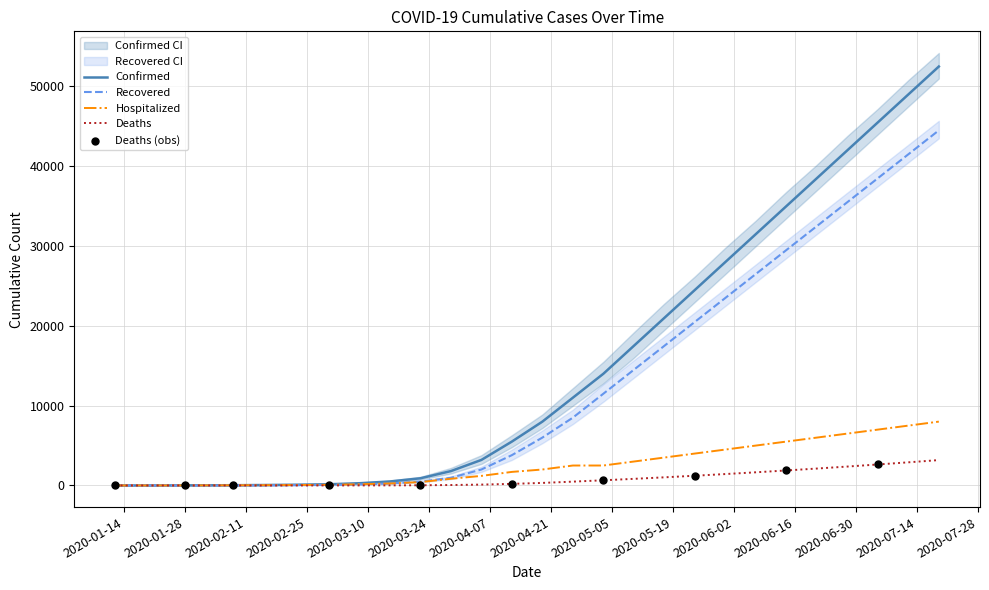

Which series has the largest total across all categories?

Confirmed